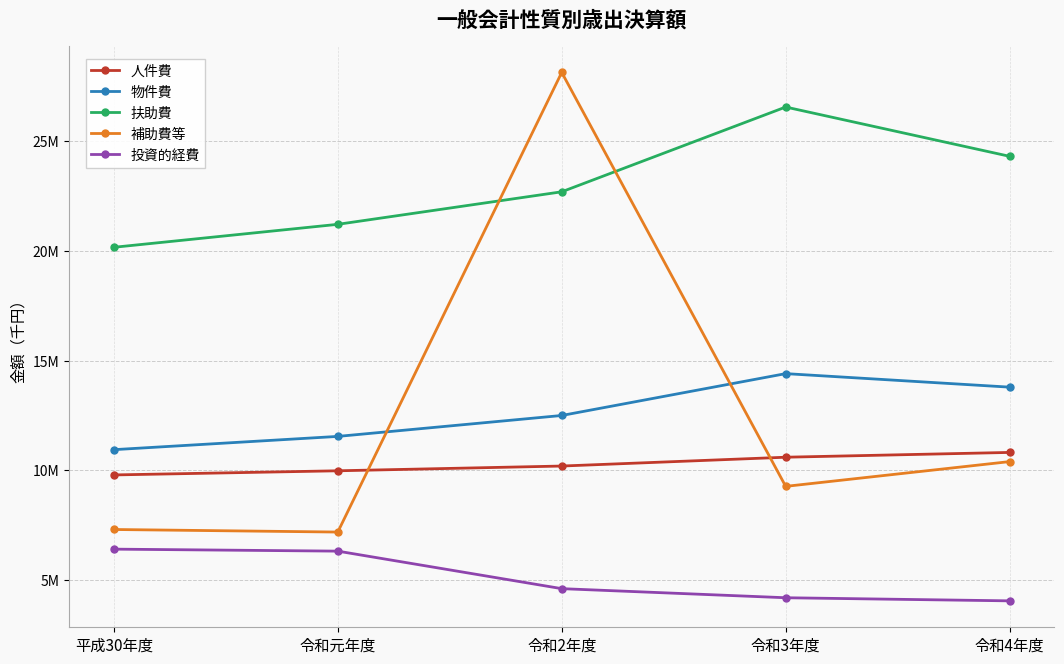

True or false: 物件費 and 投資的経費 cross at least once.

False